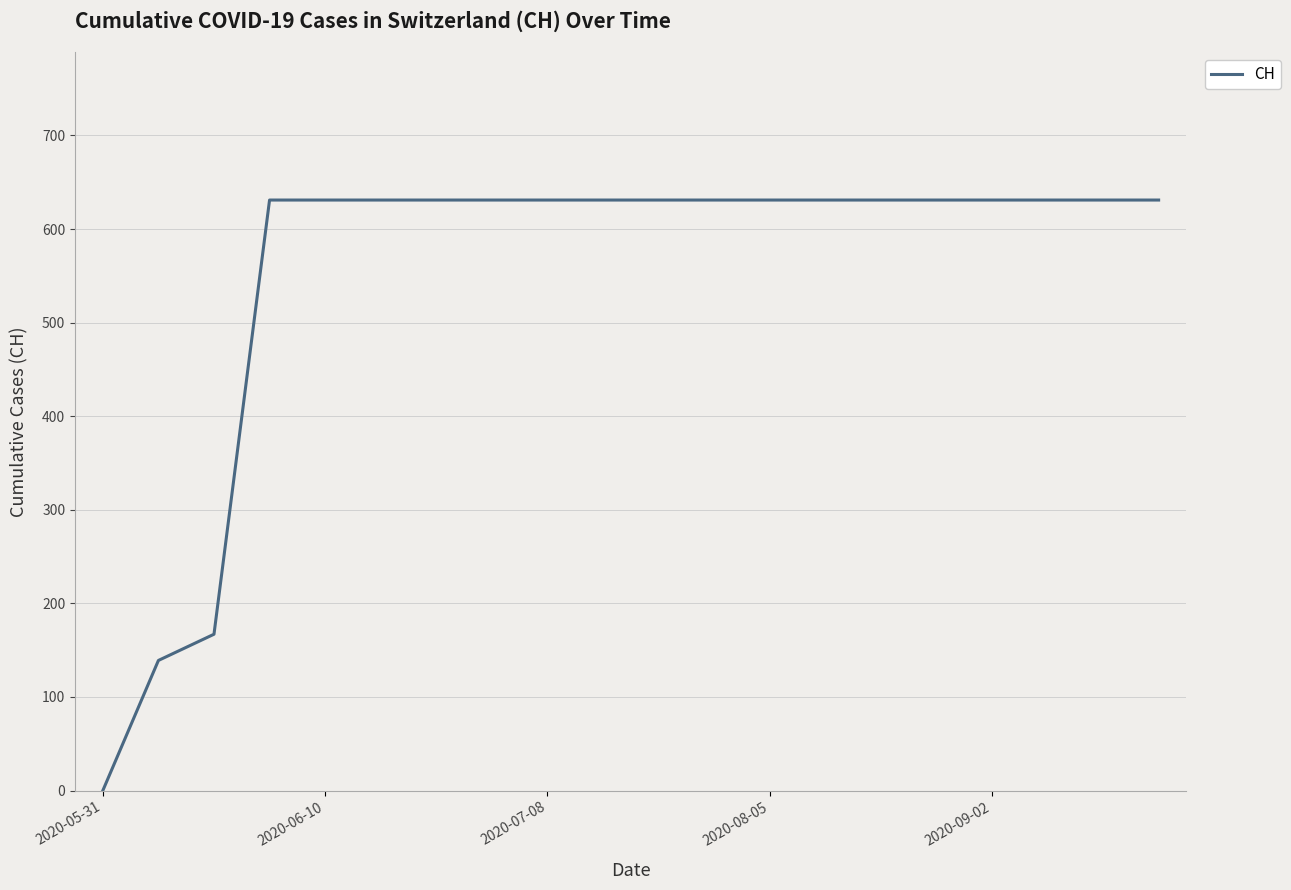

What is the greatest value displayed?

631